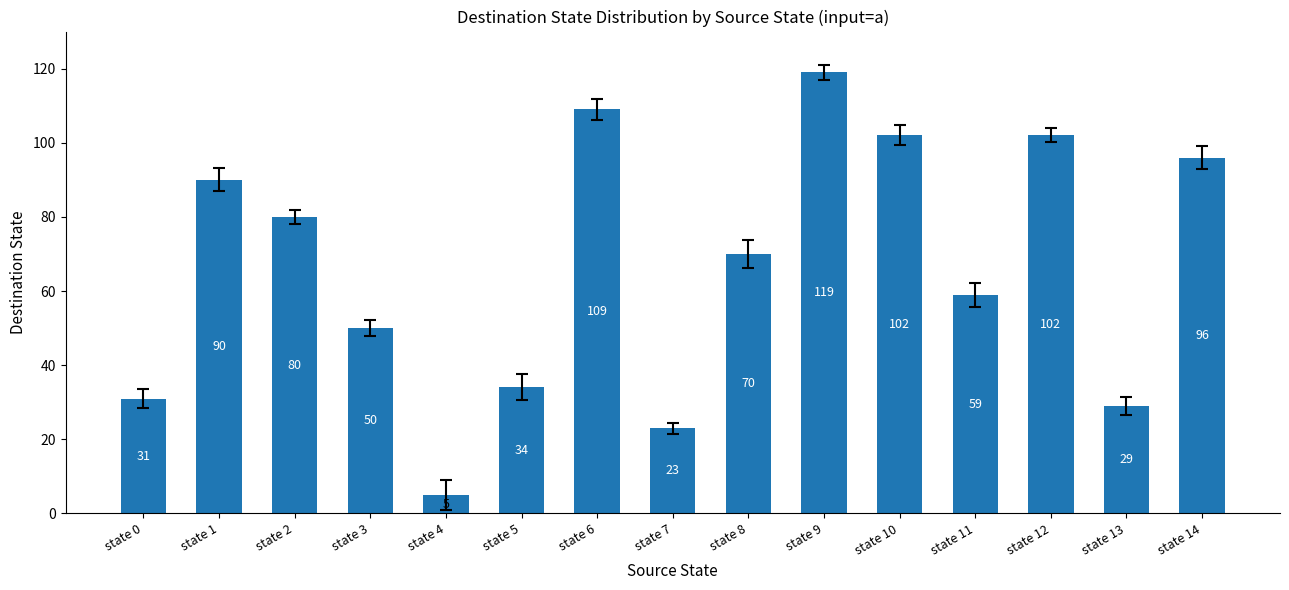

What is the sum of the values at state 14 and state 13?

125